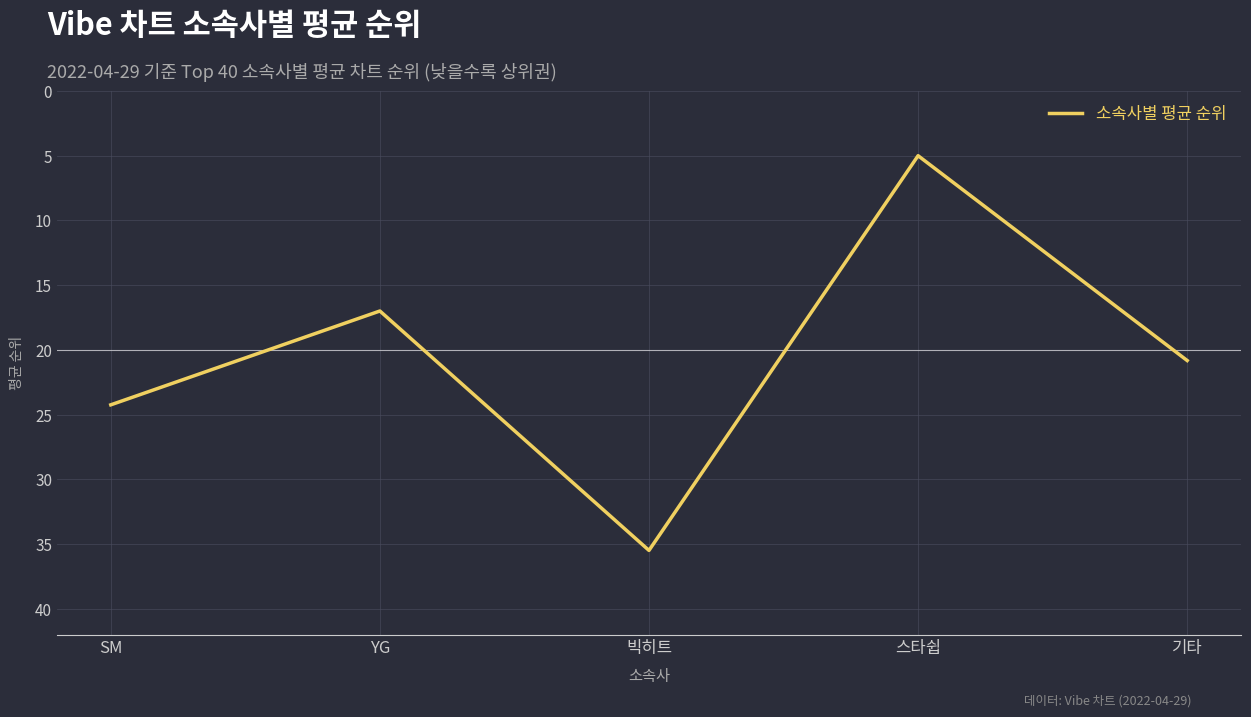

What is the sum of the values at SM and 빅히트?

59.8